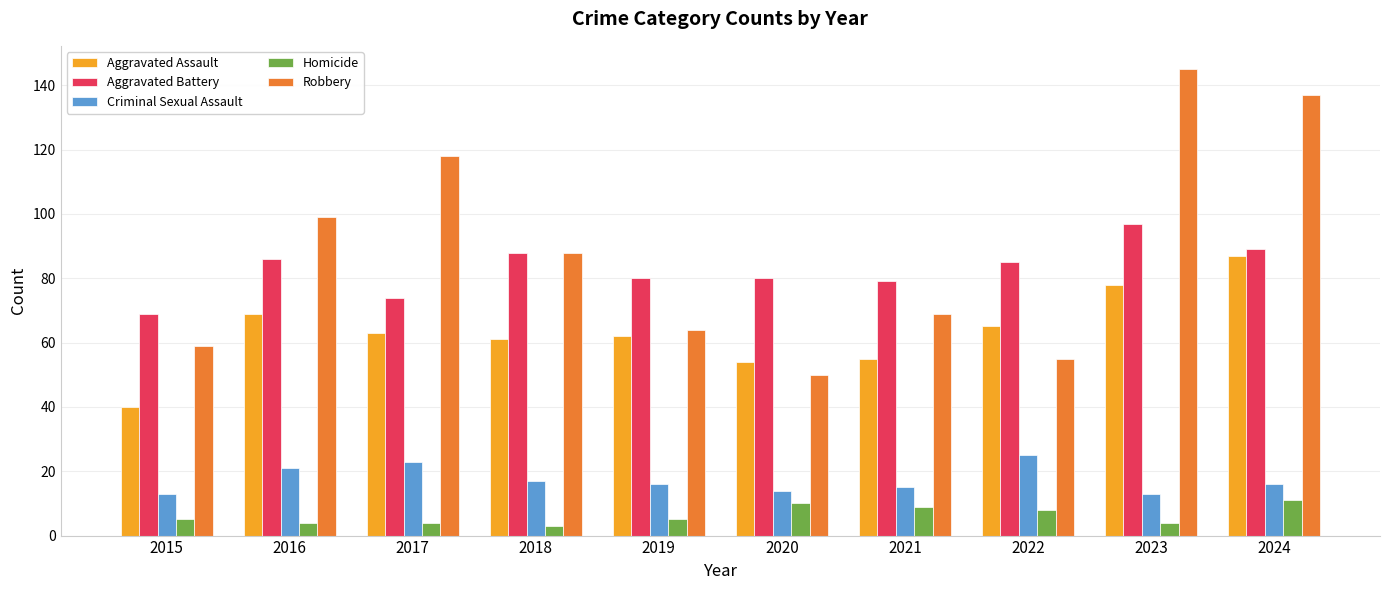

Rank the series by their maximum value, from highest to lowest.

Robbery, Aggravated Battery, Aggravated Assault, Criminal Sexual Assault, Homicide